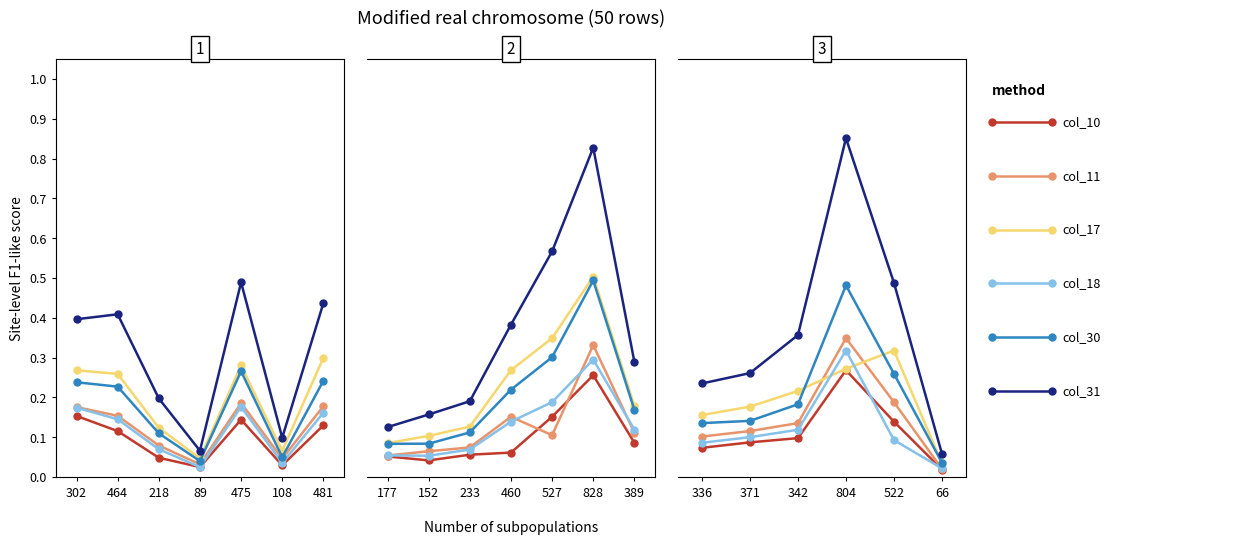

True or false: col_10 has more than 2 interior local peaks.

False